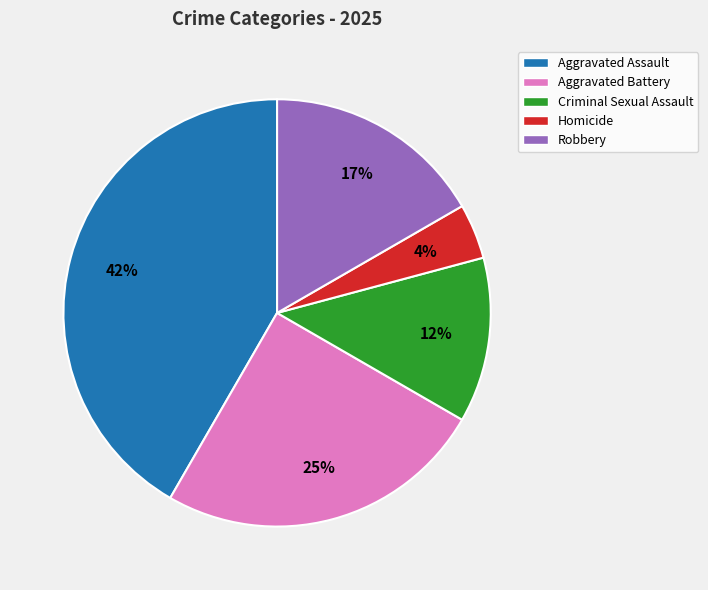

Does Criminal Sexual Assault account for over 50% of the chart?

No